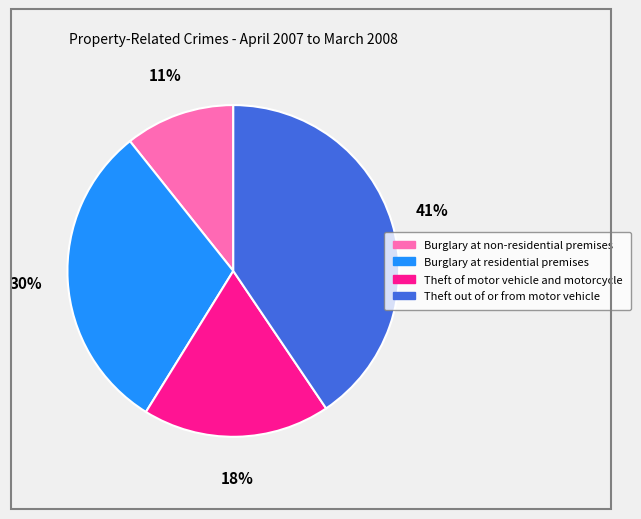

Which slice is the largest?

Theft out of or from motor vehicle